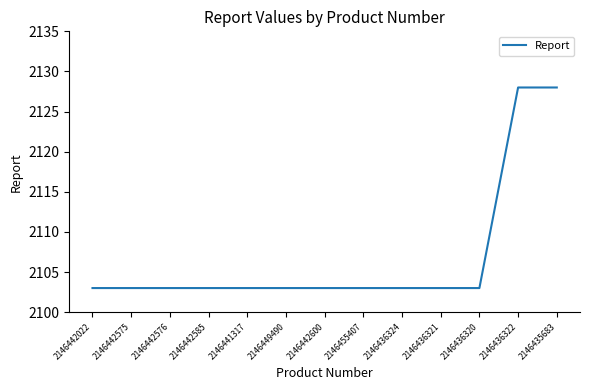

Reading left to right, what are all the values shown in this chart?

2146442022=2103	2146442575=2103	2146442576=2103	2146442585=2103	2146441317=2103	2146449490=2103	2146442600=2103	2146455407=2103	2146436324=2103	2146436321=2103	2146436320=2103	2146436322=2128	2146435683=2128